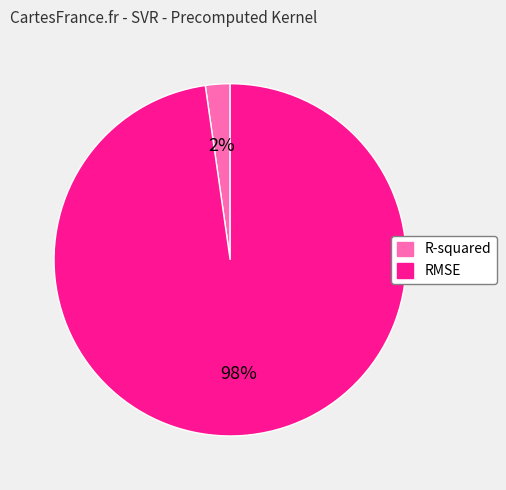

To the nearest percent, what is the combined percentage of R-squared and RMSE?

100%